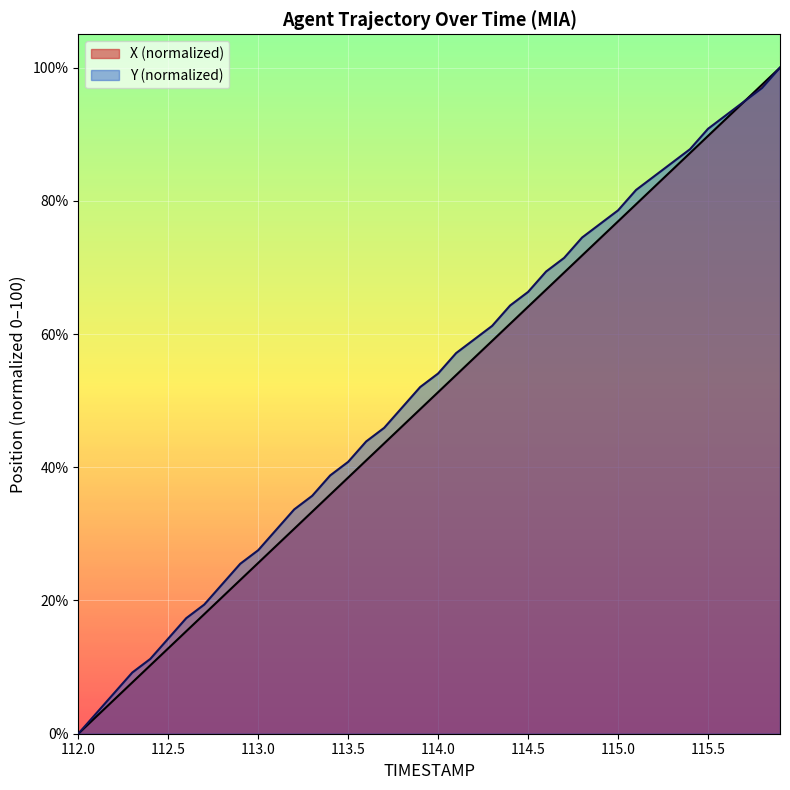

The X (normalized) series shows 25.6 at 113.0. True or false?

True